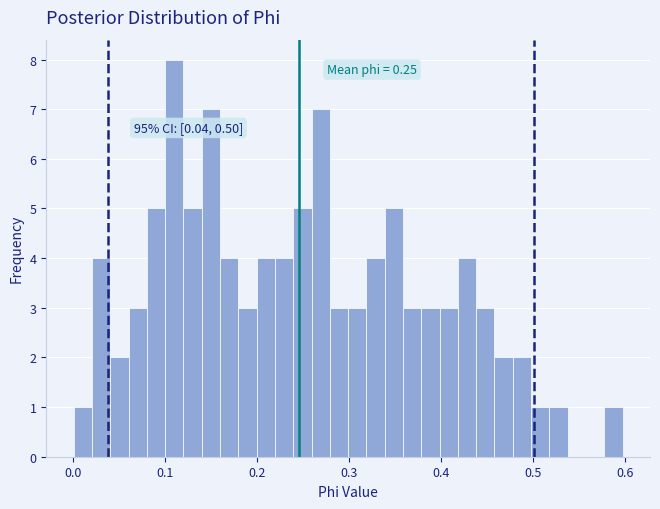

Around what value on the x-axis is the tallest bar? Give the approximate position of its centre, as read against the axis.

0.11